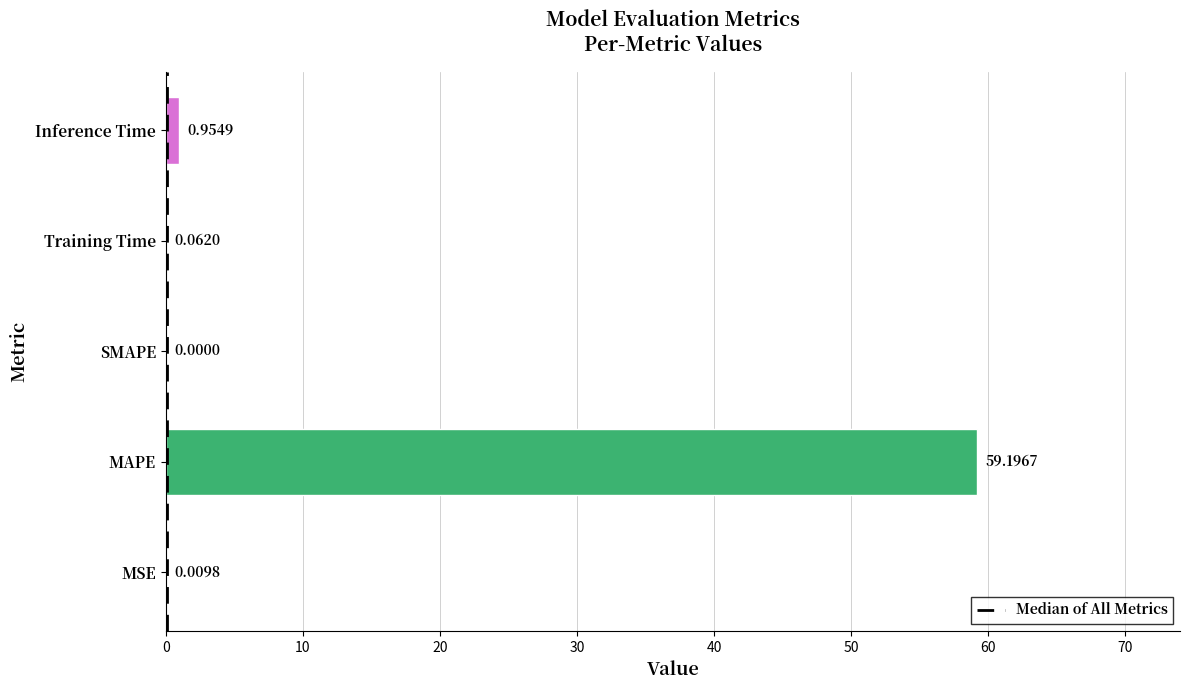

What is the sum of all values?

60.2